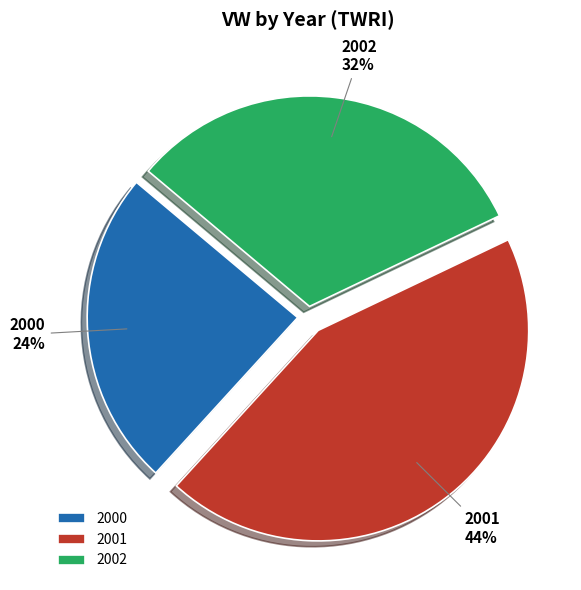

How many slices are in this pie chart?

3